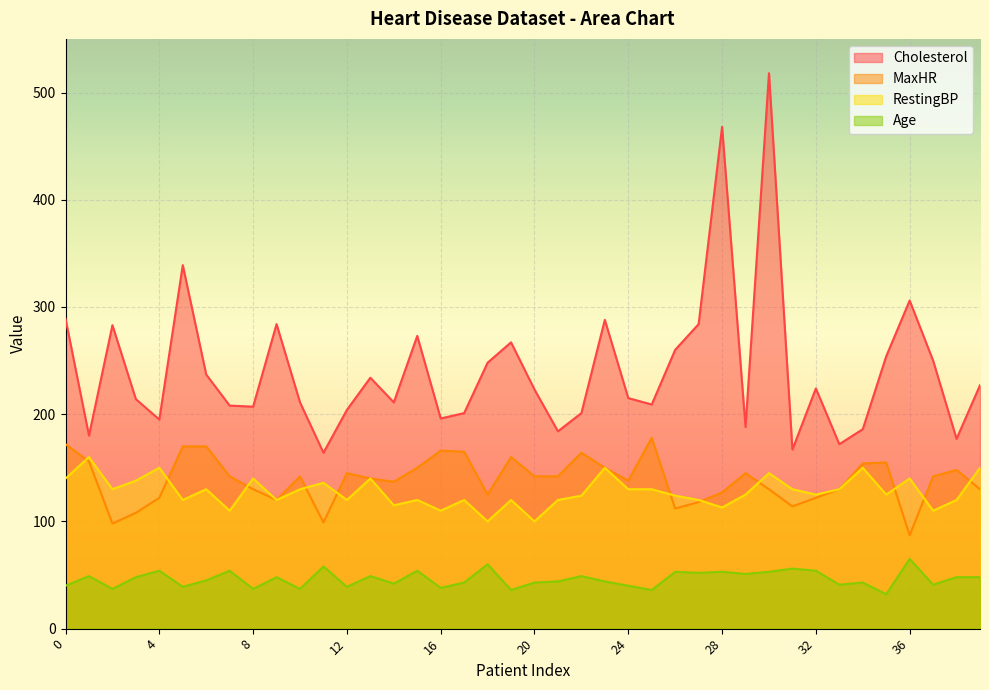

What are all the series names shown in the legend?

Cholesterol, MaxHR, RestingBP, Age